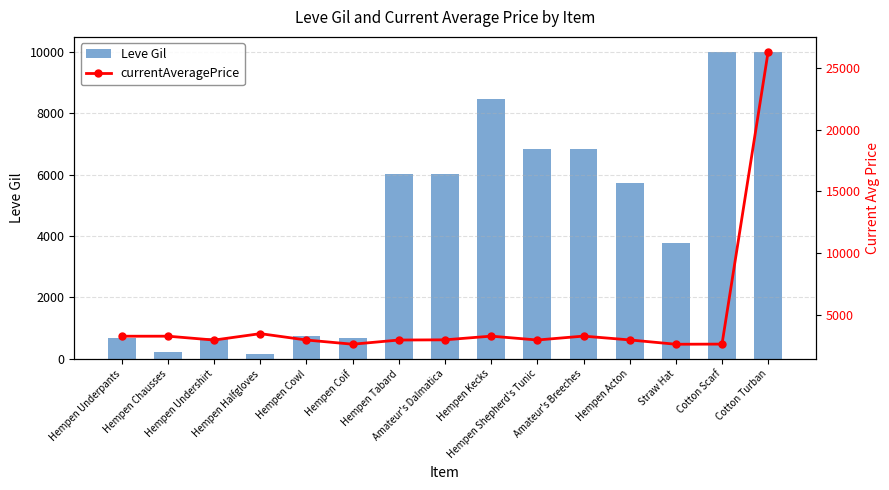

How many values in the Leve Gil series exceed 5730?

7